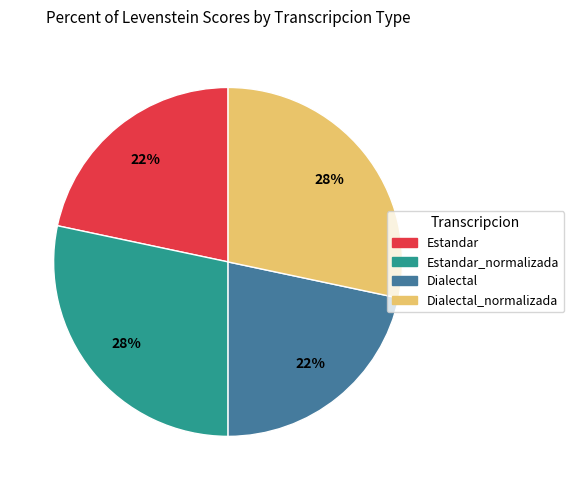

Is there a majority slice in this chart?

No